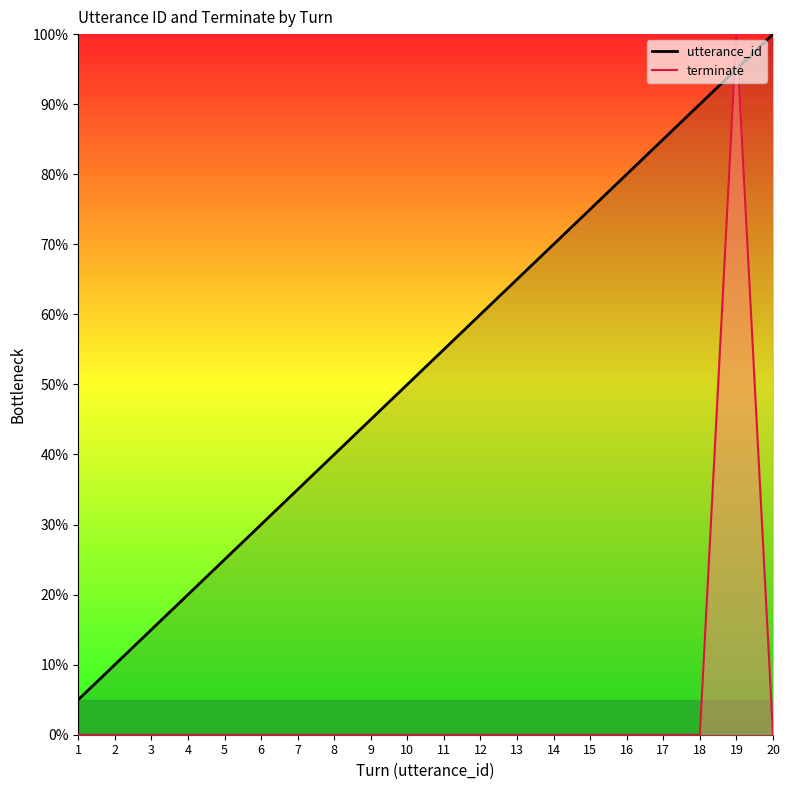

Reading right to left, extract all data points from this chart.

utterance_id: 100.0	95.0	90.0	85.0	80.0	75.0	70.0	65.0	60.0	55.0	50.0	45.0	40.0	35.0	30.0	25.0	20.0	15.0	10.0	5.0
terminate: 0.0	100.0	0.0	0.0	0.0	0.0	0.0	0.0	0.0	0.0	0.0	0.0	0.0	0.0	0.0	0.0	0.0	0.0	0.0	0.0